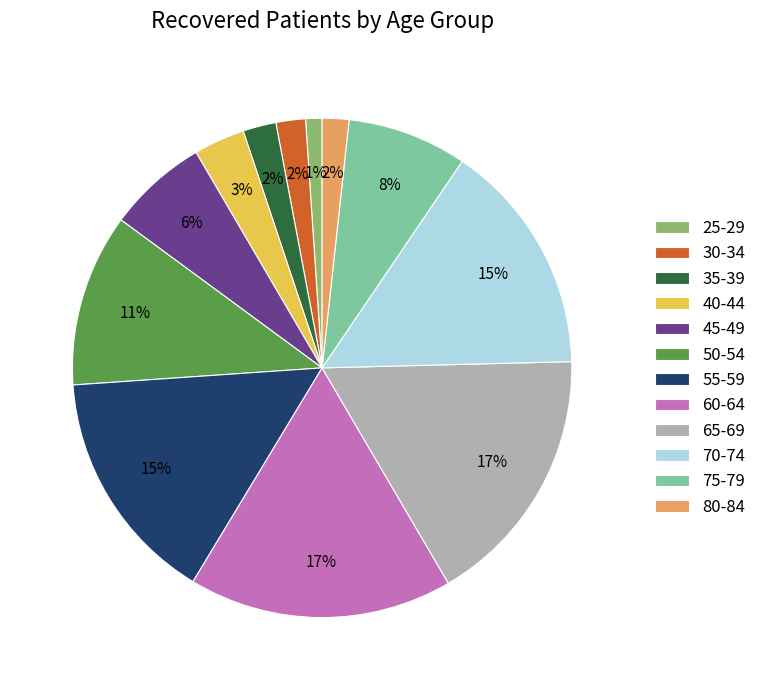

Is there any slice that represents more than half of the pie?

No